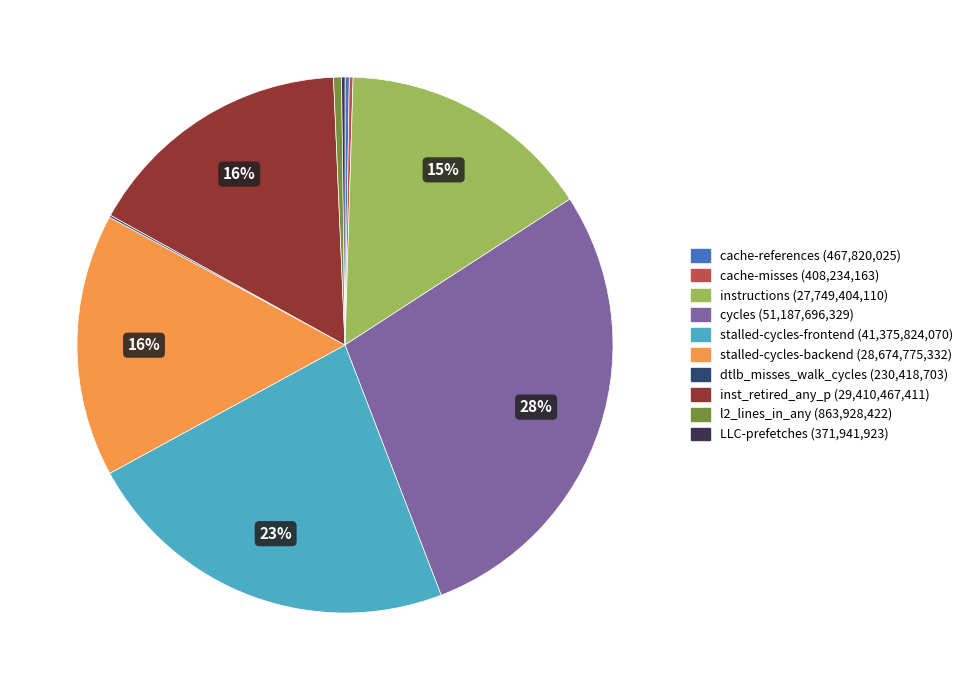

Which category has the biggest portion of the pie?

cycles